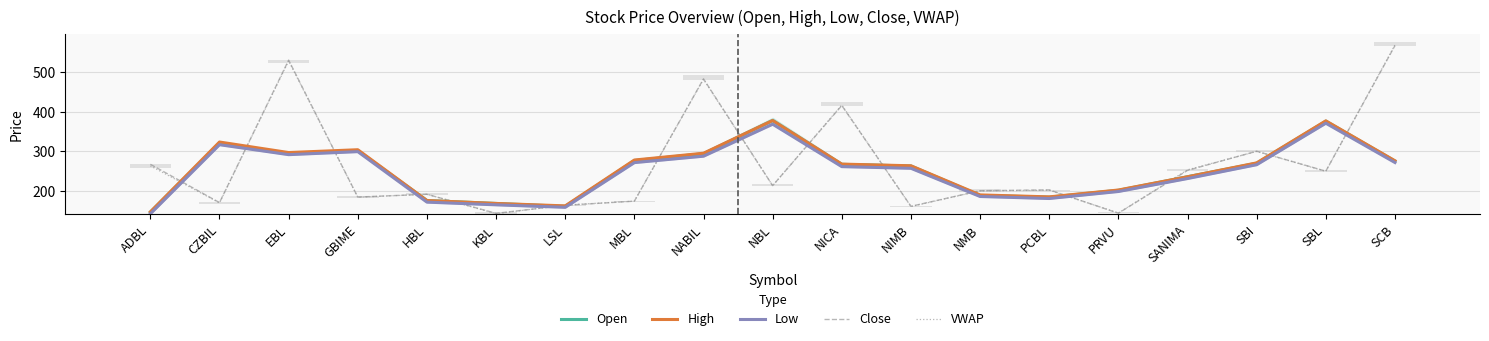

The value of High at NICA is 121.1. True or false?

False